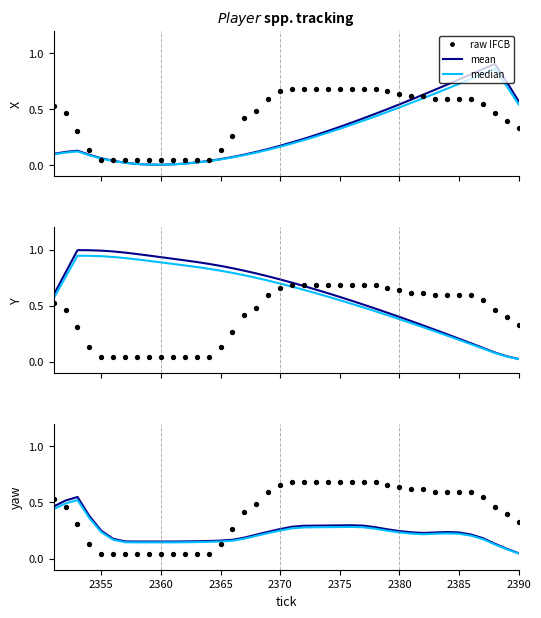

Is the value of raw IFCB at 13 greater than the value of mean at 20?

No